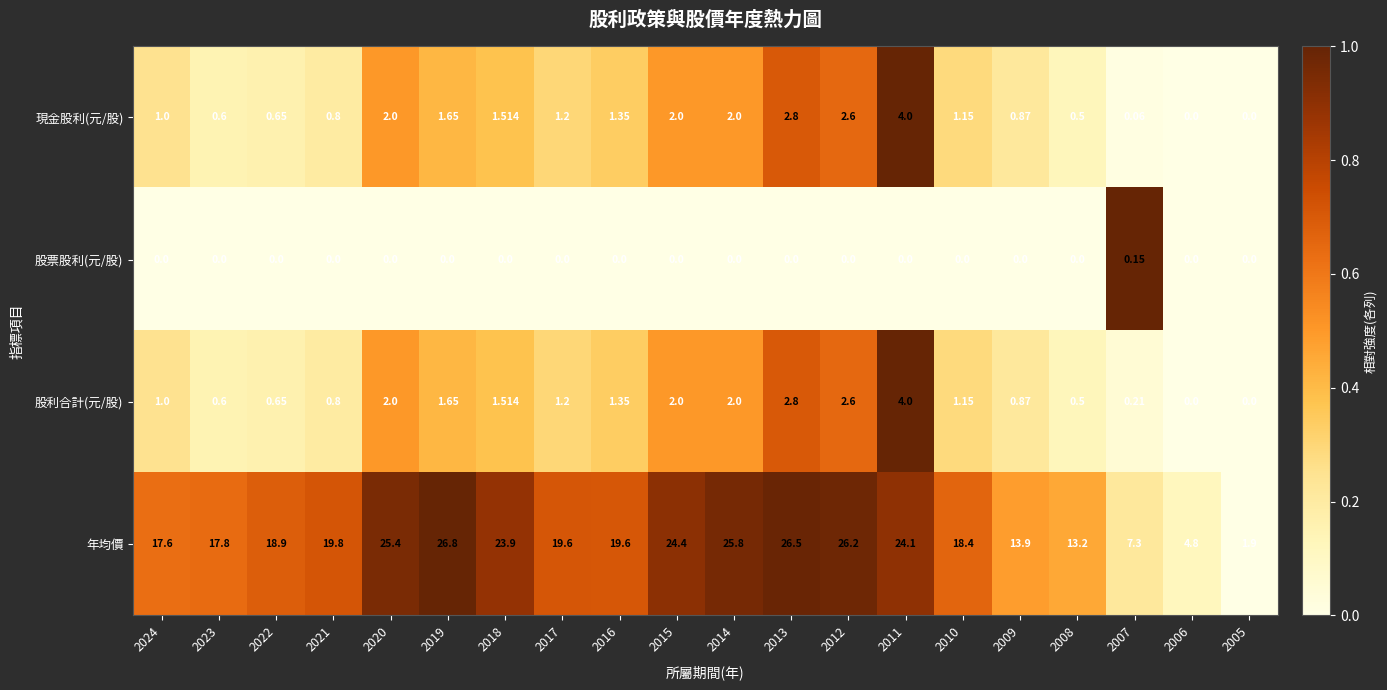

Is the value of 現金股利(元/股) at 2012 greater than the value of 股票股利(元/股) at 2014?

Yes